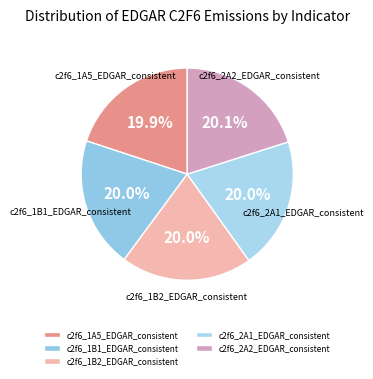

Is there any slice that represents more than half of the pie?

No